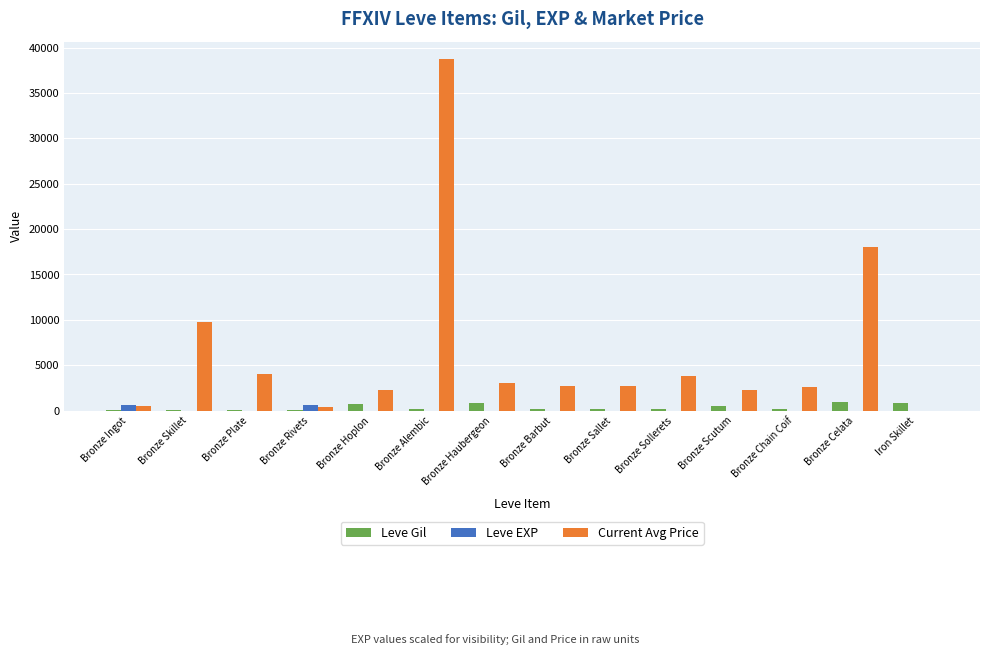

Is it true that Leve Gil equals 840 at Bronze Haubergeon?

True